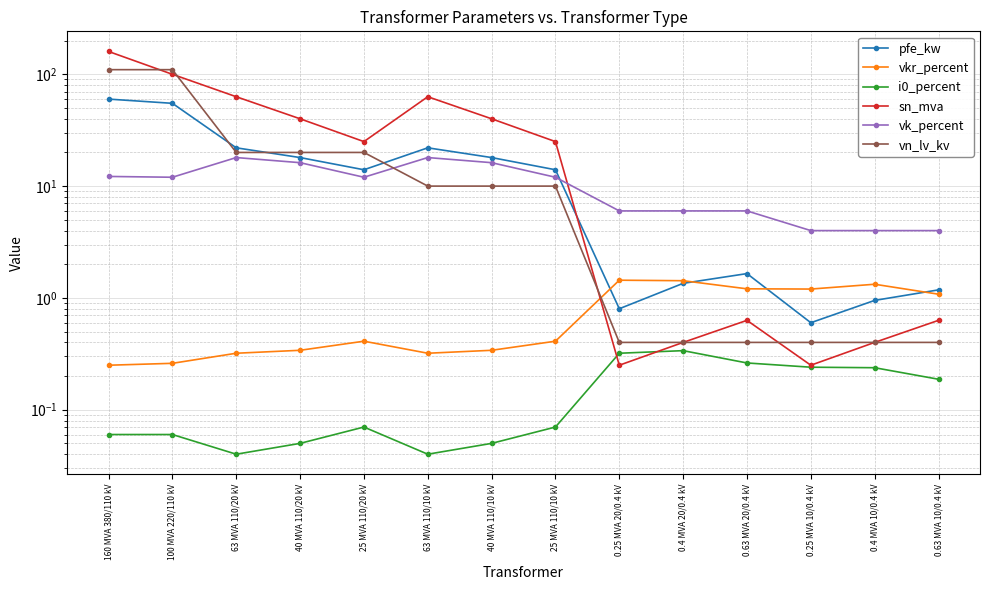

Reading left to right, transcribe all the data shown in this chart.

pfe_kw: 160 MVA 380/110 kV=60.0	100 MVA 220/110 kV=55.0	63 MVA 110/20 kV=22.0	40 MVA 110/20 kV=18.0	25 MVA 110/20 kV=14.0	63 MVA 110/10 kV=22.0	40 MVA 110/10 kV=18.0	25 MVA 110/10 kV=14.0	0.25 MVA 20/0.4 kV=0.8	0.4 MVA 20/0.4 kV=1.4	0.63 MVA 20/0.4 kV=1.6	0.25 MVA 10/0.4 kV=0.6	0.4 MVA 10/0.4 kV=0.9	0.63 MVA 10/0.4 kV=1.2
vkr_percent: 160 MVA 380/110 kV=0.2	100 MVA 220/110 kV=0.3	63 MVA 110/20 kV=0.3	40 MVA 110/20 kV=0.3	25 MVA 110/20 kV=0.4	63 MVA 110/10 kV=0.3	40 MVA 110/10 kV=0.3	25 MVA 110/10 kV=0.4	0.25 MVA 20/0.4 kV=1.4	0.4 MVA 20/0.4 kV=1.4	0.63 MVA 20/0.4 kV=1.2	0.25 MVA 10/0.4 kV=1.2	0.4 MVA 10/0.4 kV=1.3	0.63 MVA 10/0.4 kV=1.1
i0_percent: 160 MVA 380/110 kV=0.1	100 MVA 220/110 kV=0.1	63 MVA 110/20 kV=0.0	40 MVA 110/20 kV=0.1	25 MVA 110/20 kV=0.1	63 MVA 110/10 kV=0.0	40 MVA 110/10 kV=0.1	25 MVA 110/10 kV=0.1	0.25 MVA 20/0.4 kV=0.3	0.4 MVA 20/0.4 kV=0.3	0.63 MVA 20/0.4 kV=0.3	0.25 MVA 10/0.4 kV=0.2	0.4 MVA 10/0.4 kV=0.2	0.63 MVA 10/0.4 kV=0.2
sn_mva: 160 MVA 380/110 kV=160.0	100 MVA 220/110 kV=100.0	63 MVA 110/20 kV=63.0	40 MVA 110/20 kV=40.0	25 MVA 110/20 kV=25.0	63 MVA 110/10 kV=63.0	40 MVA 110/10 kV=40.0	25 MVA 110/10 kV=25.0	0.25 MVA 20/0.4 kV=0.2	0.4 MVA 20/0.4 kV=0.4	0.63 MVA 20/0.4 kV=0.6	0.25 MVA 10/0.4 kV=0.2	0.4 MVA 10/0.4 kV=0.4	0.63 MVA 10/0.4 kV=0.6
vk_percent: 160 MVA 380/110 kV=12.2	100 MVA 220/110 kV=12.0	63 MVA 110/20 kV=18.0	40 MVA 110/20 kV=16.2	25 MVA 110/20 kV=12.0	63 MVA 110/10 kV=18.0	40 MVA 110/10 kV=16.2	25 MVA 110/10 kV=12.0	0.25 MVA 20/0.4 kV=6.0	0.4 MVA 20/0.4 kV=6.0	0.63 MVA 20/0.4 kV=6.0	0.25 MVA 10/0.4 kV=4.0	0.4 MVA 10/0.4 kV=4.0	0.63 MVA 10/0.4 kV=4.0
vn_lv_kv: 160 MVA 380/110 kV=110.0	100 MVA 220/110 kV=110.0	63 MVA 110/20 kV=20.0	40 MVA 110/20 kV=20.0	25 MVA 110/20 kV=20.0	63 MVA 110/10 kV=10.0	40 MVA 110/10 kV=10.0	25 MVA 110/10 kV=10.0	0.25 MVA 20/0.4 kV=0.4	0.4 MVA 20/0.4 kV=0.4	0.63 MVA 20/0.4 kV=0.4	0.25 MVA 10/0.4 kV=0.4	0.4 MVA 10/0.4 kV=0.4	0.63 MVA 10/0.4 kV=0.4